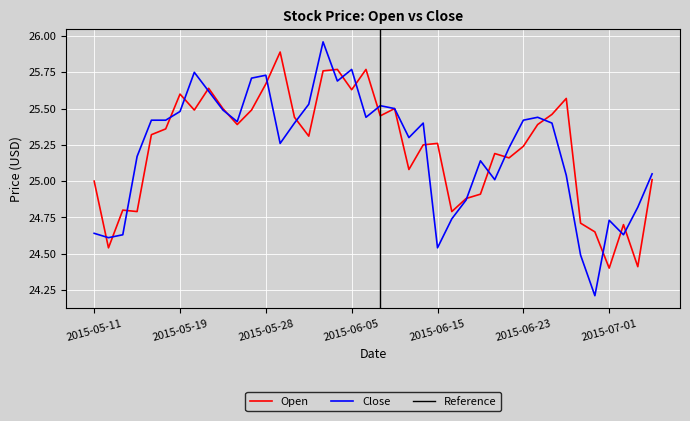

In Open, how many points are lower than both neighbors (excluding endpoints)?

12